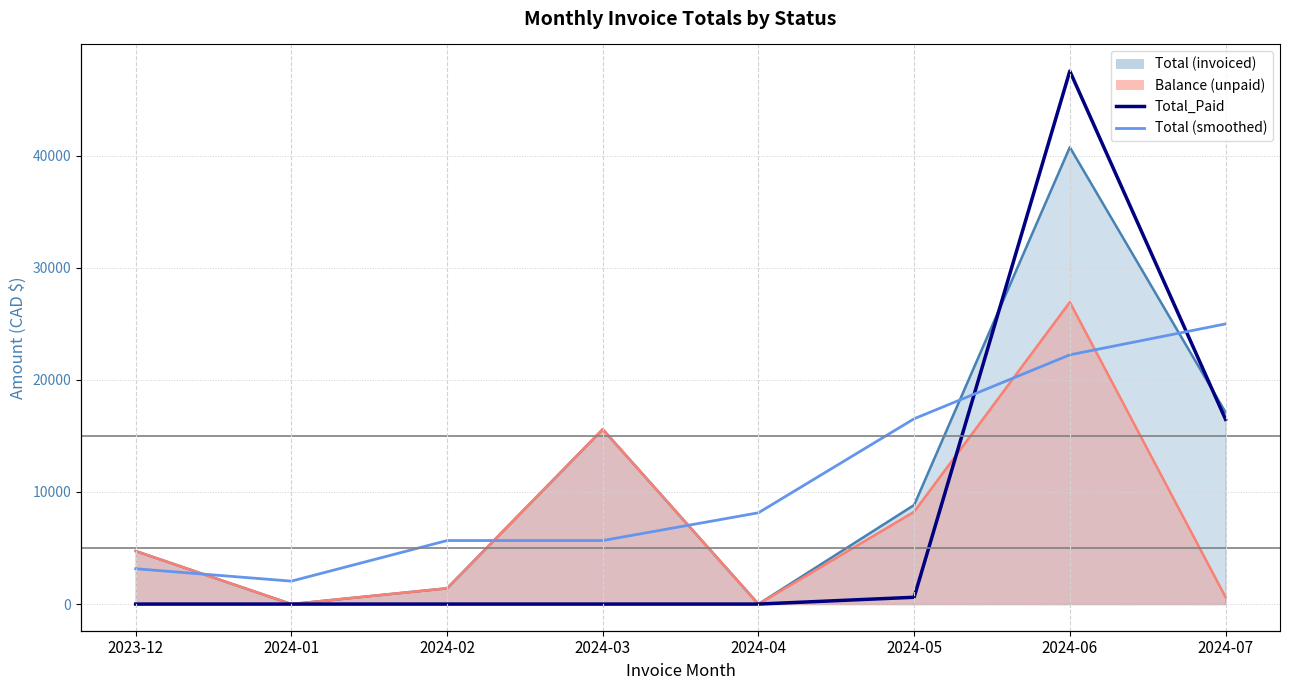

Does the chart have visible grid lines?

Yes